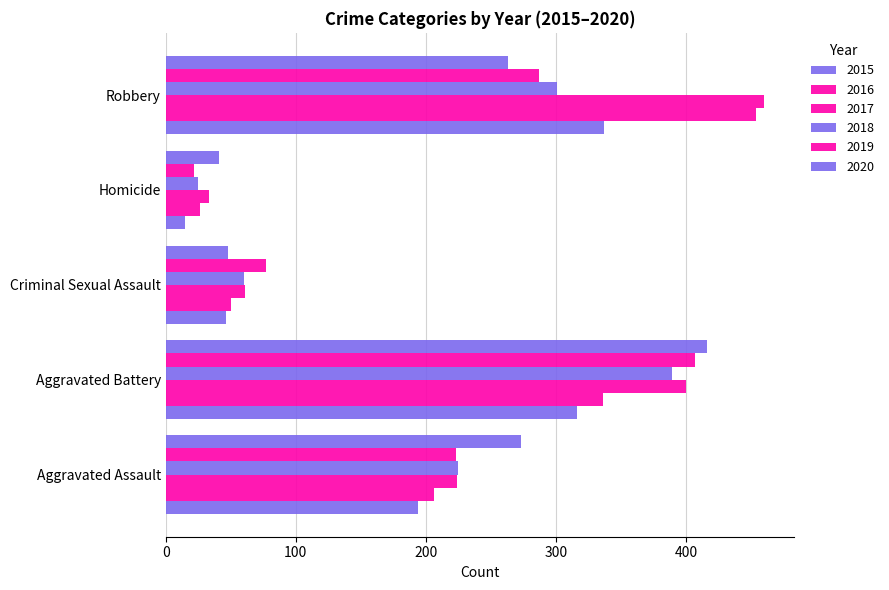

Which category has the highest value in the 2019 series?

Aggravated Battery